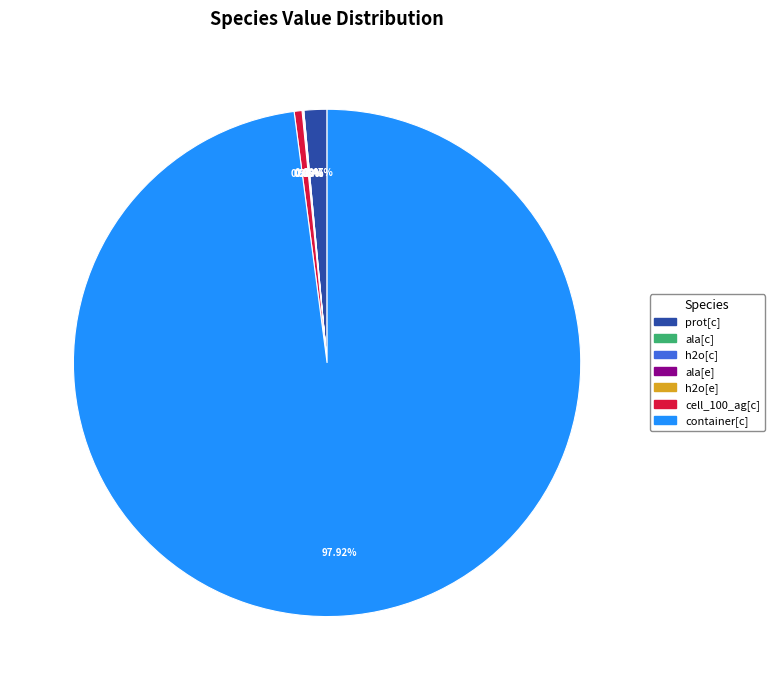

What is the smallest slice in the pie chart?

ala[c]